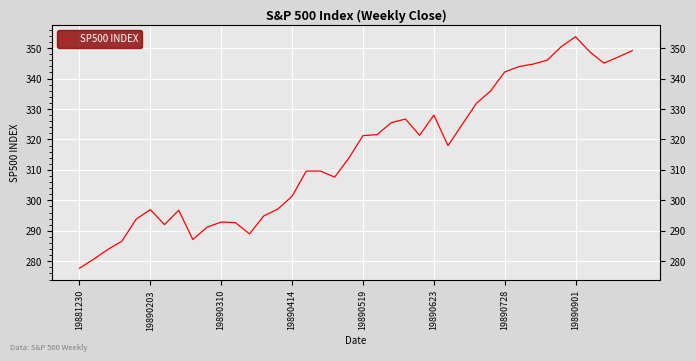

Where does the data first go above 317?

19890519